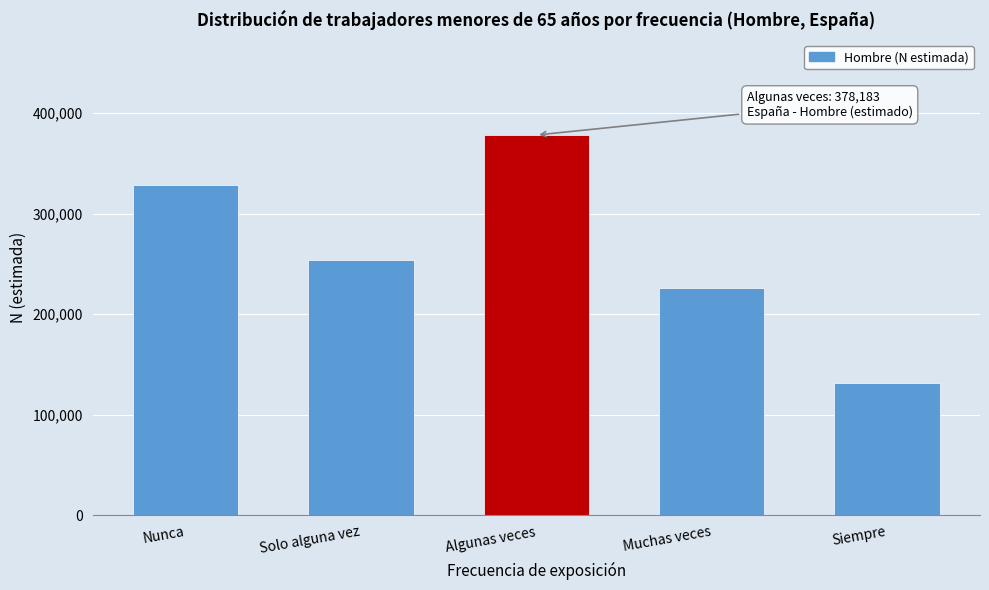

Reading left to right, transcribe all the data shown in this chart.

328685	253529	378183	226296	131642